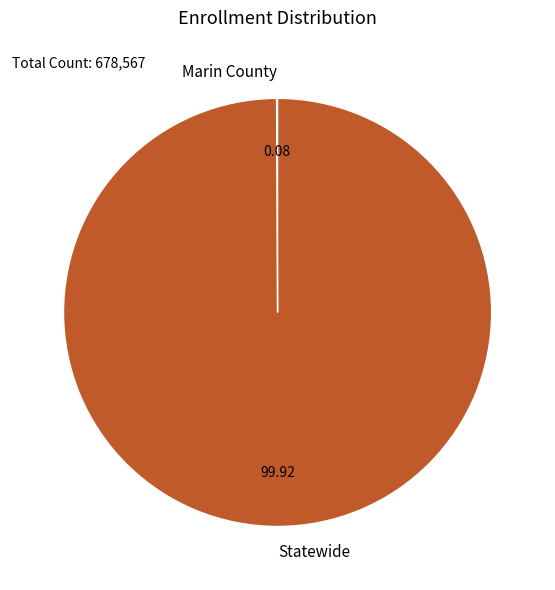

Is there a majority slice in this chart?

Yes